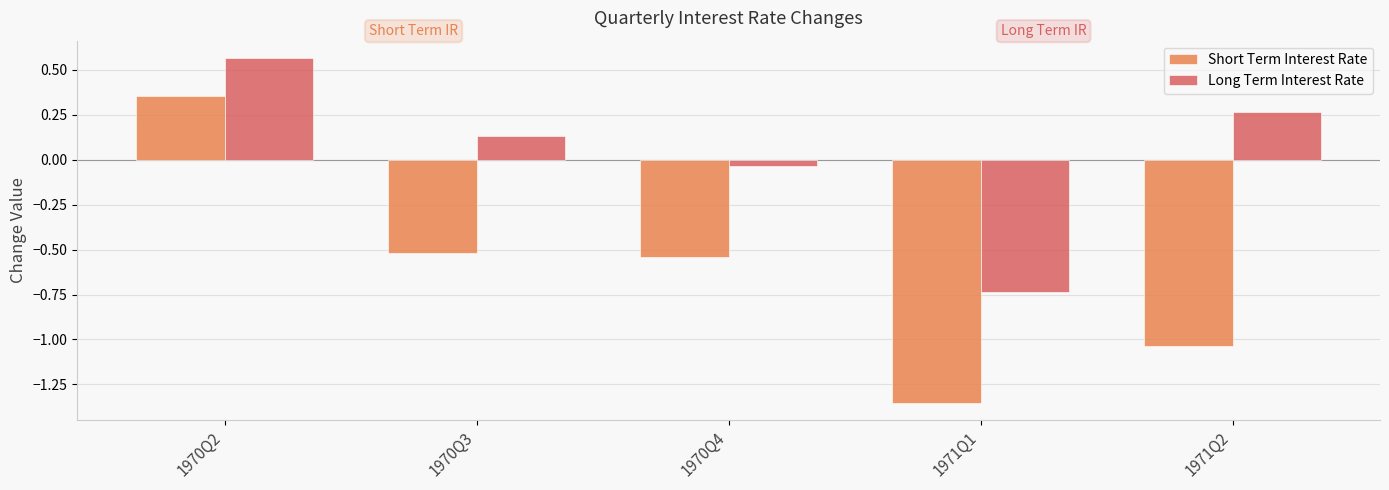

Where does the Short Term Interest Rate series first go above 0?

1970Q2